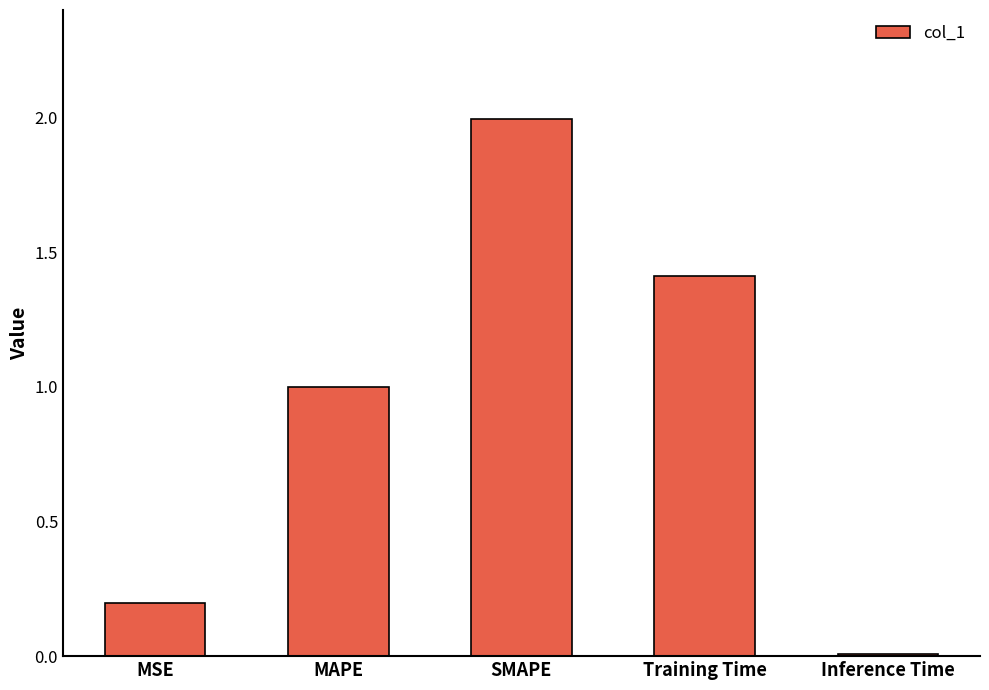

List the labels in order of value, smallest first.

Inference Time, MSE, MAPE, Training Time, SMAPE